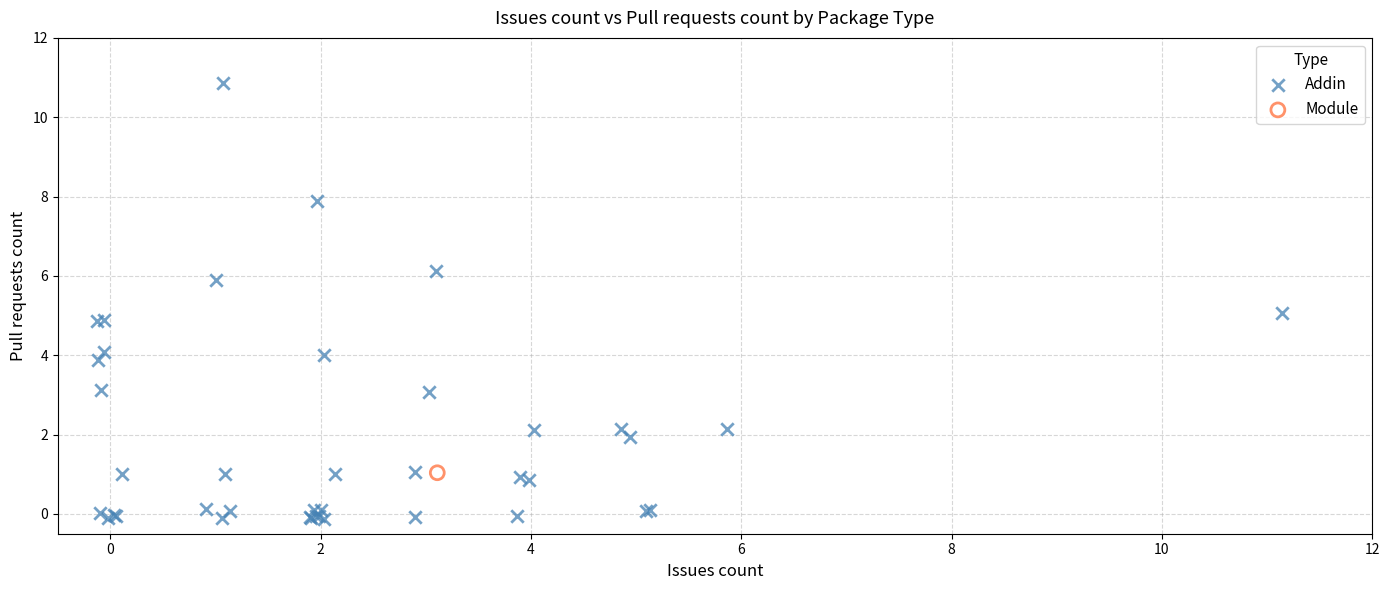

What are all the series names shown in the legend?

Addin, Module